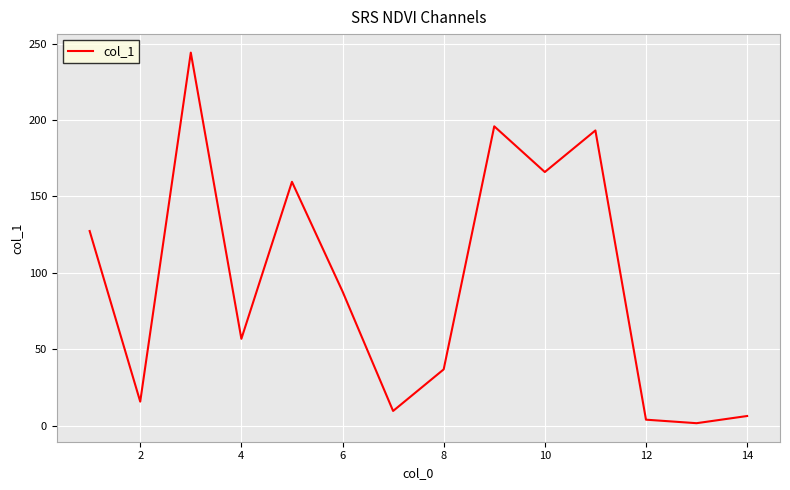

What is the difference between the maximum and minimum values?

242.4